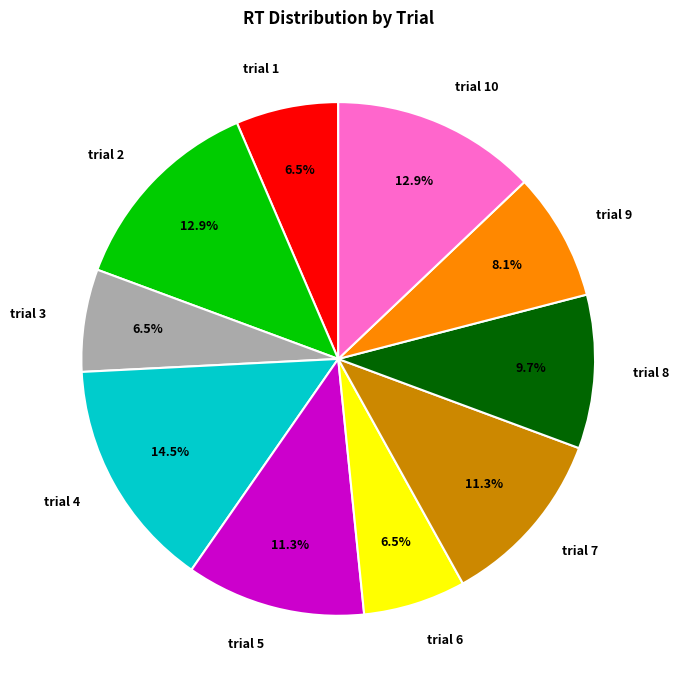

Between trial 9 and trial 3, which is larger?

trial 9